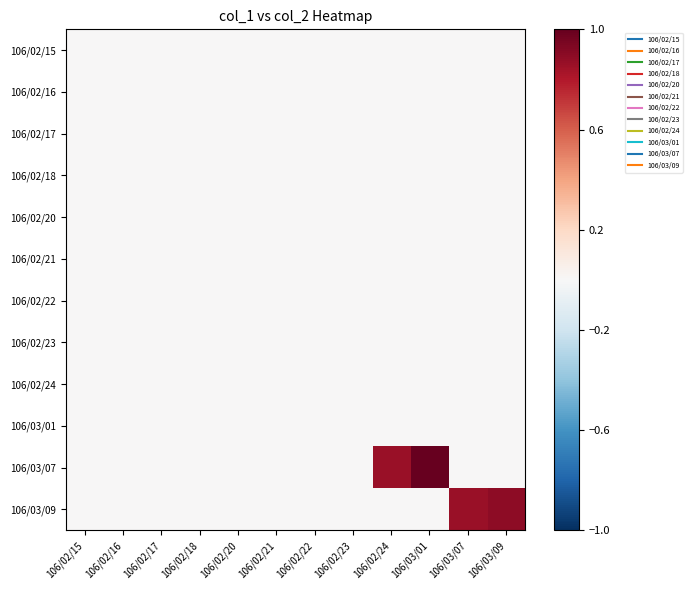

Which series has the largest total across all categories?

106/03/07